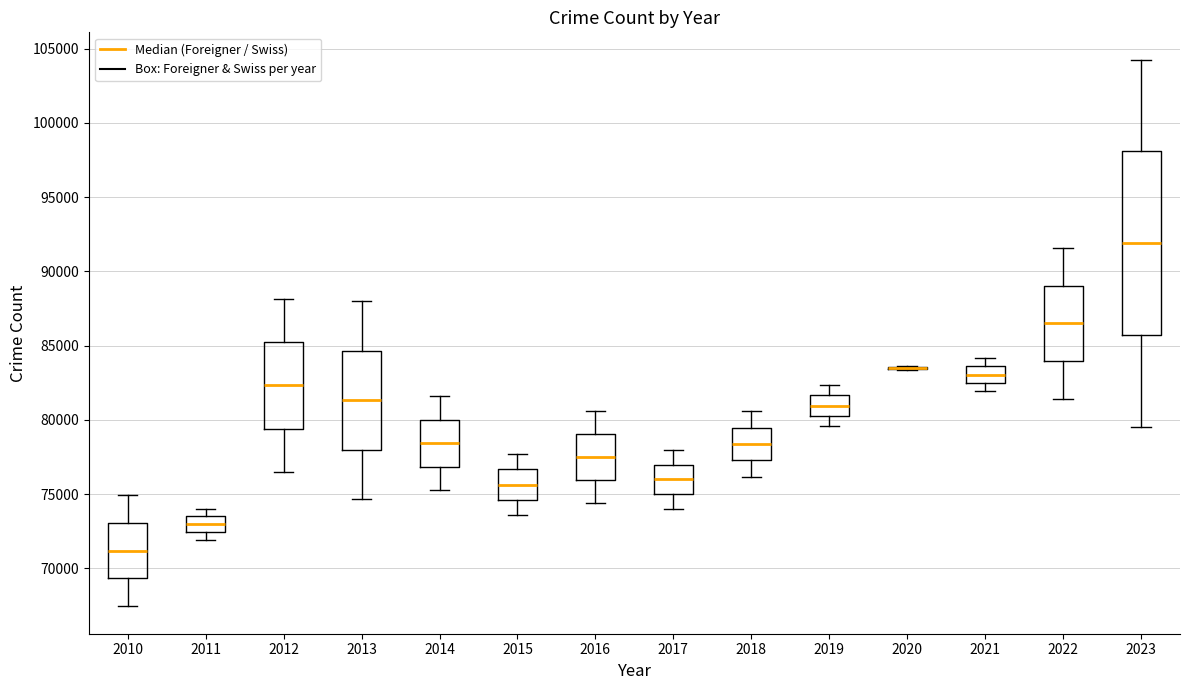

Where does the median line of the box at x = 2010 sit on the y-axis? The values are not printed on the chart, so give them approximately, as read against the axis.

71000